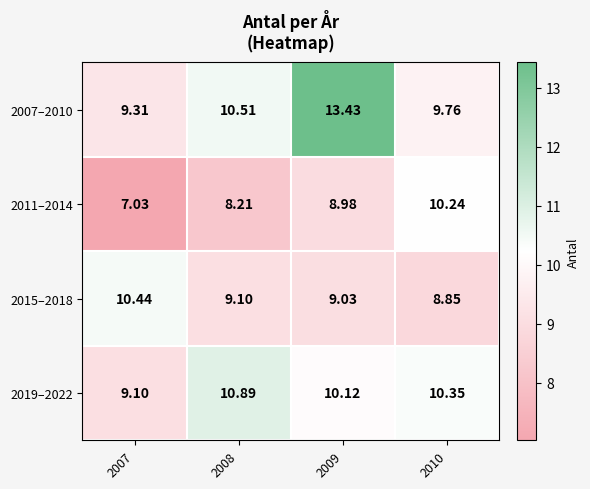

Is the value of 2007–2010 at 2010 greater than the value of 2019–2022 at 2010?

No